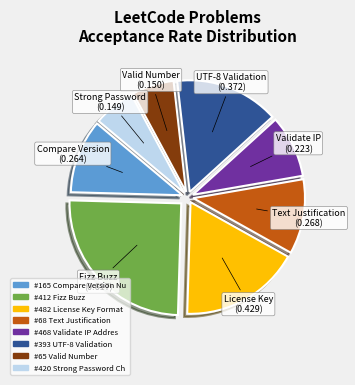

Does any single category account for the majority?

No